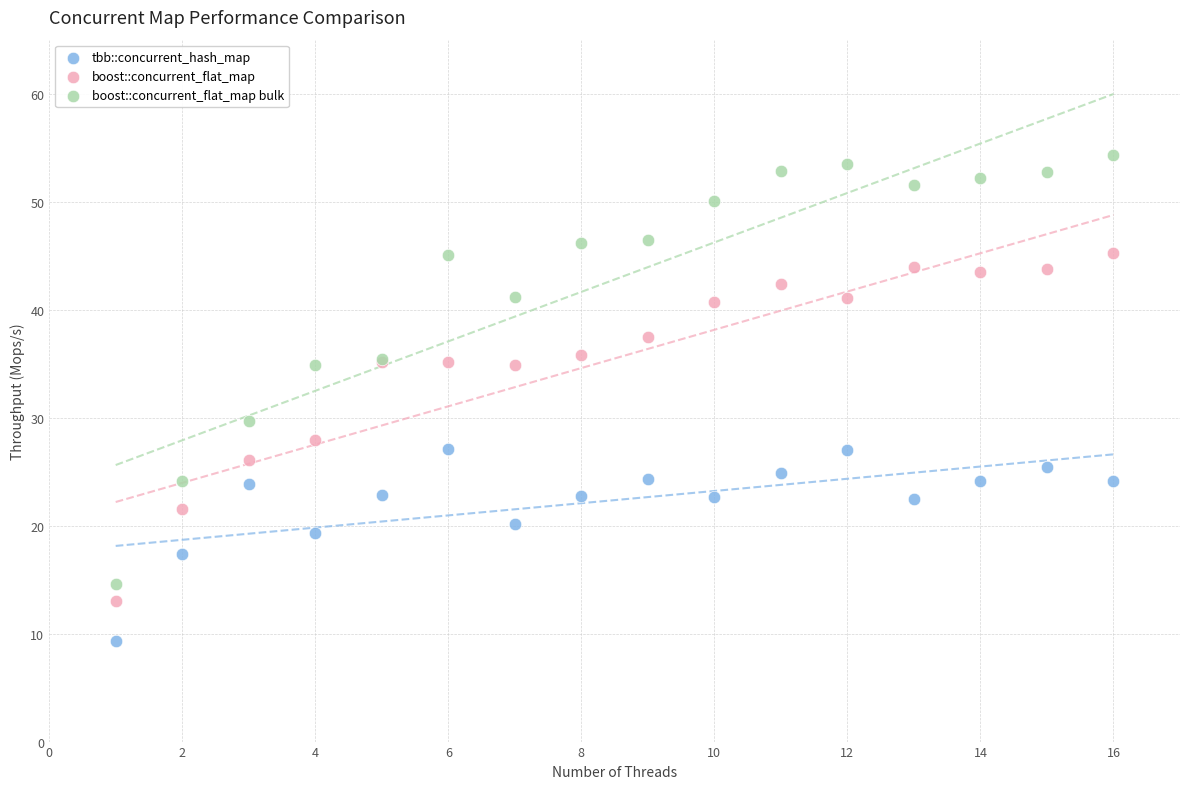

Which series reaches the maximum Y coordinate?

boost::concurrent_flat_map bulk